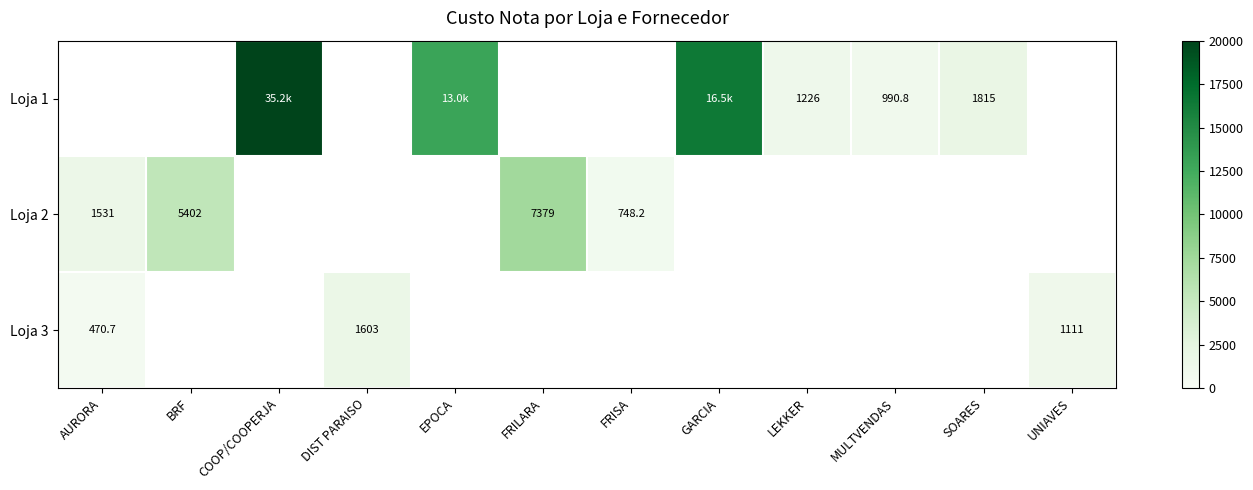

True or false: Loja 2 has a value of 2071.7 at AURORA.

False